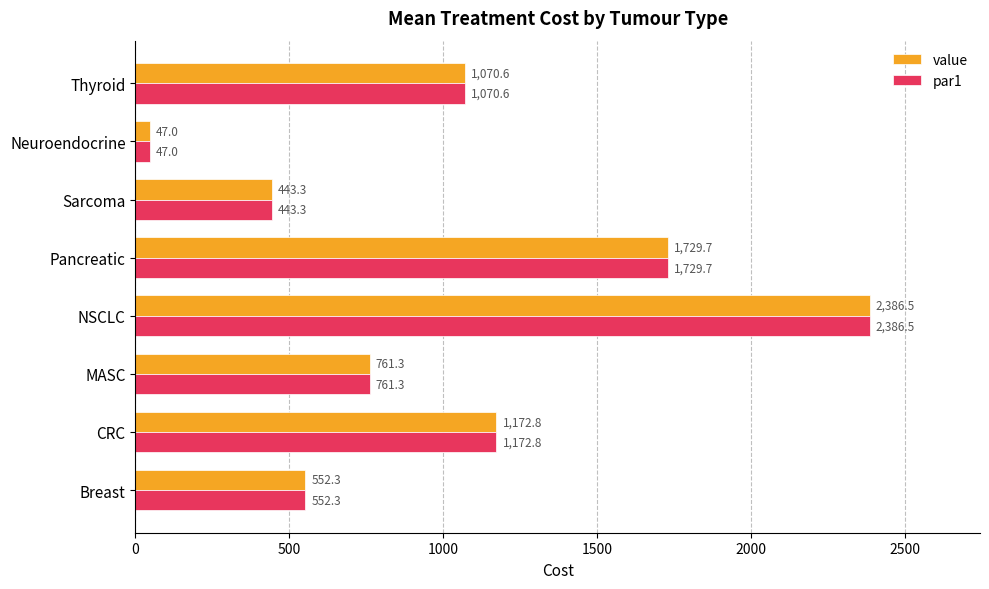

At which label is par1 closest to 1216?

CRC